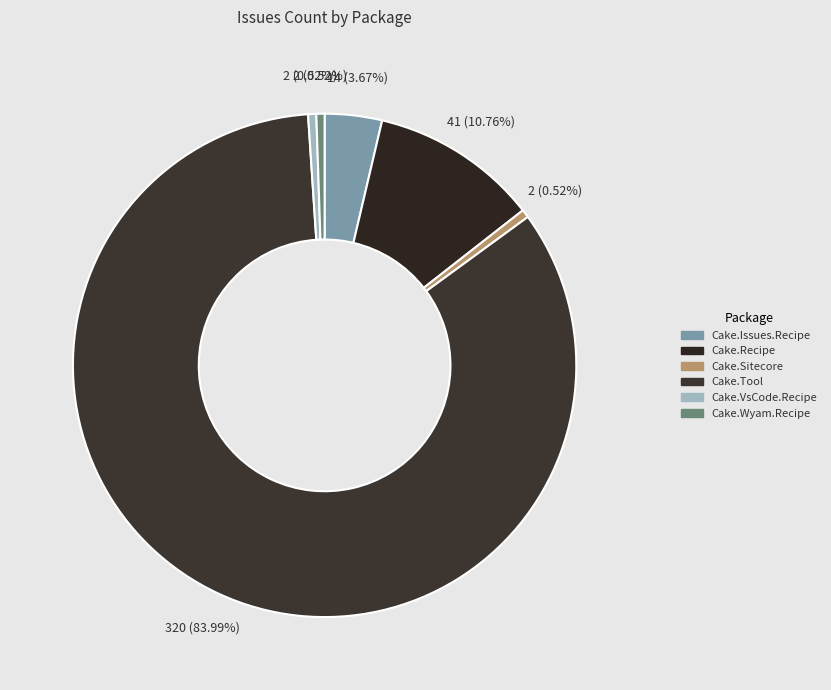

What percentage is the Cake.Issues.Recipe slice, to the nearest percent?

4%